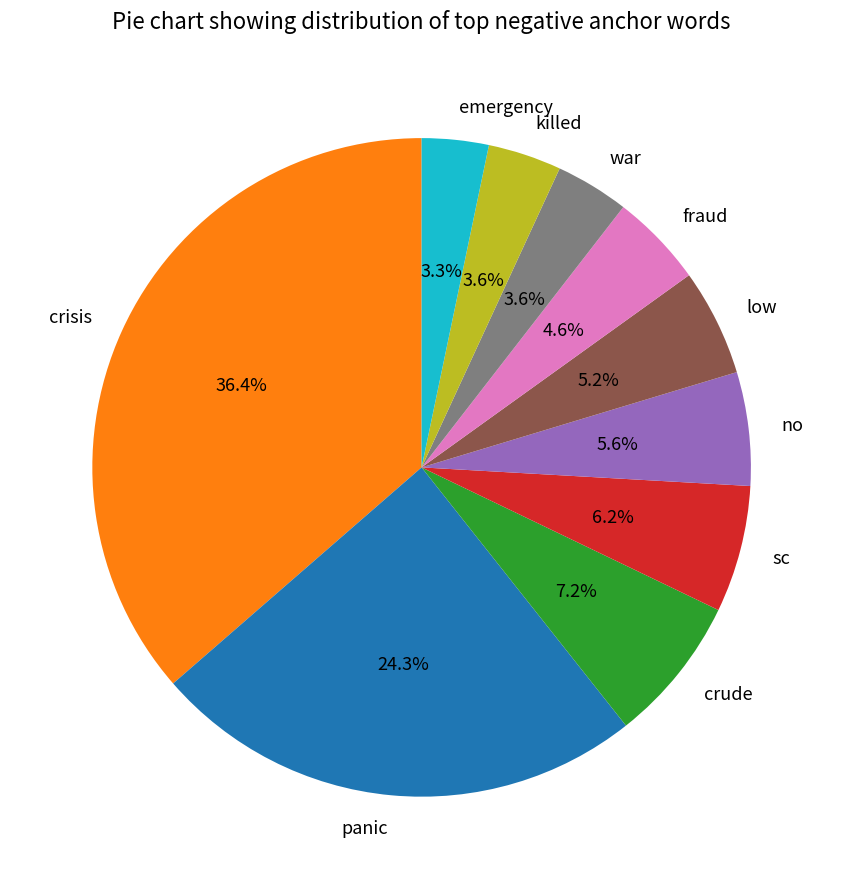

What is the largest slice in the pie chart?

crisis